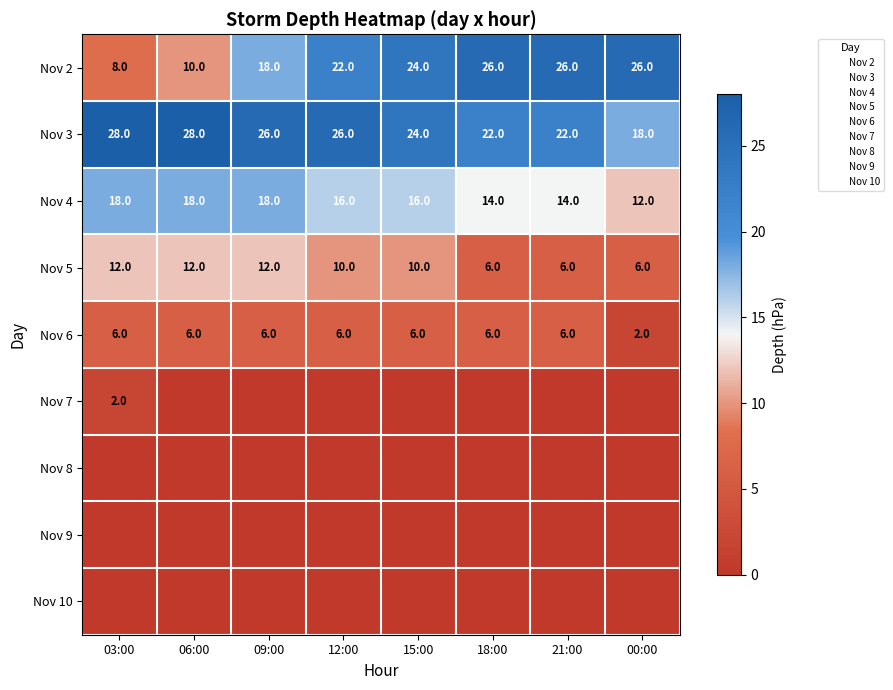

The Nov 2 series shows 26 at 21:00. True or false?

True